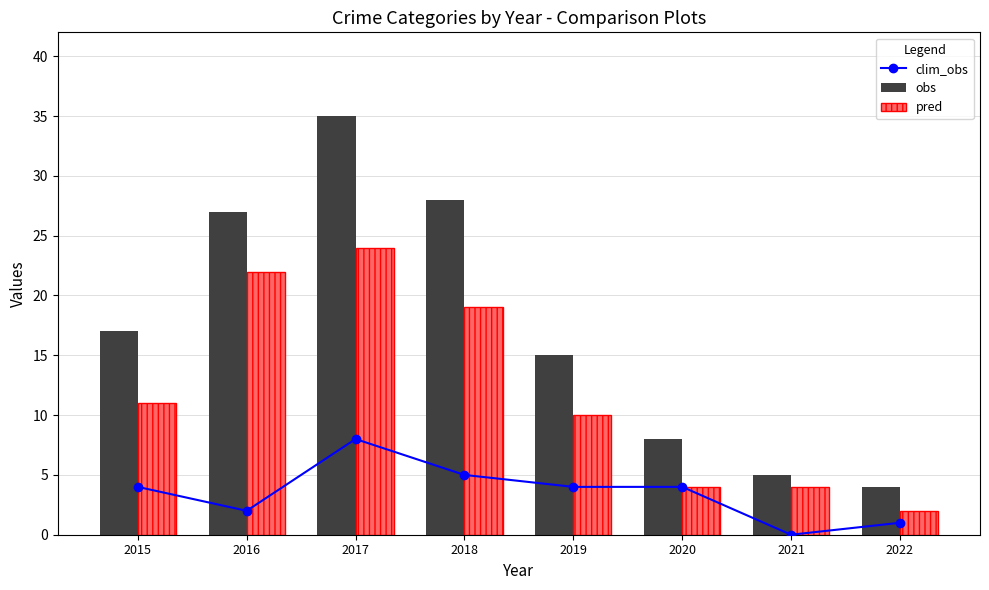

At 2022, list the series in order from smallest to largest.

clim_obs, pred, obs